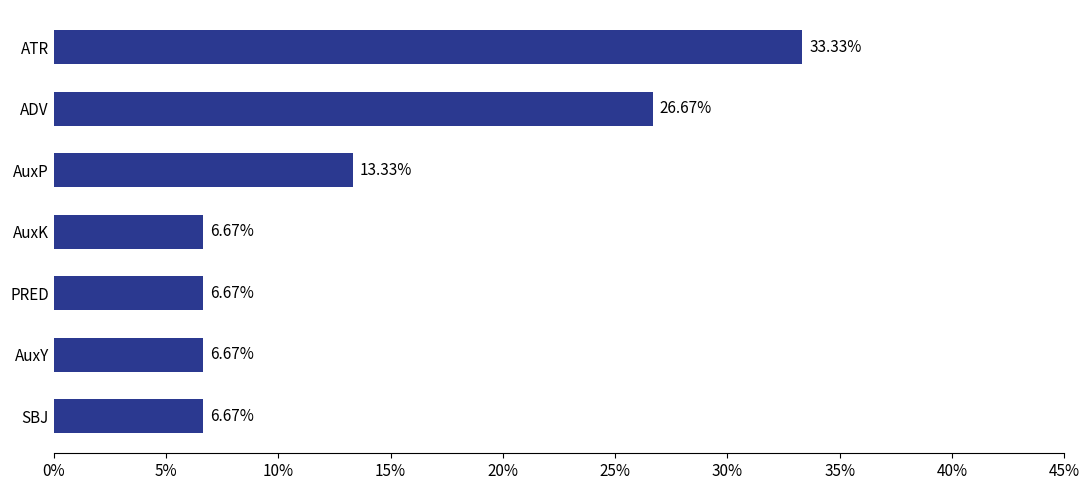

At which label is the value closest to 19?

AuxP